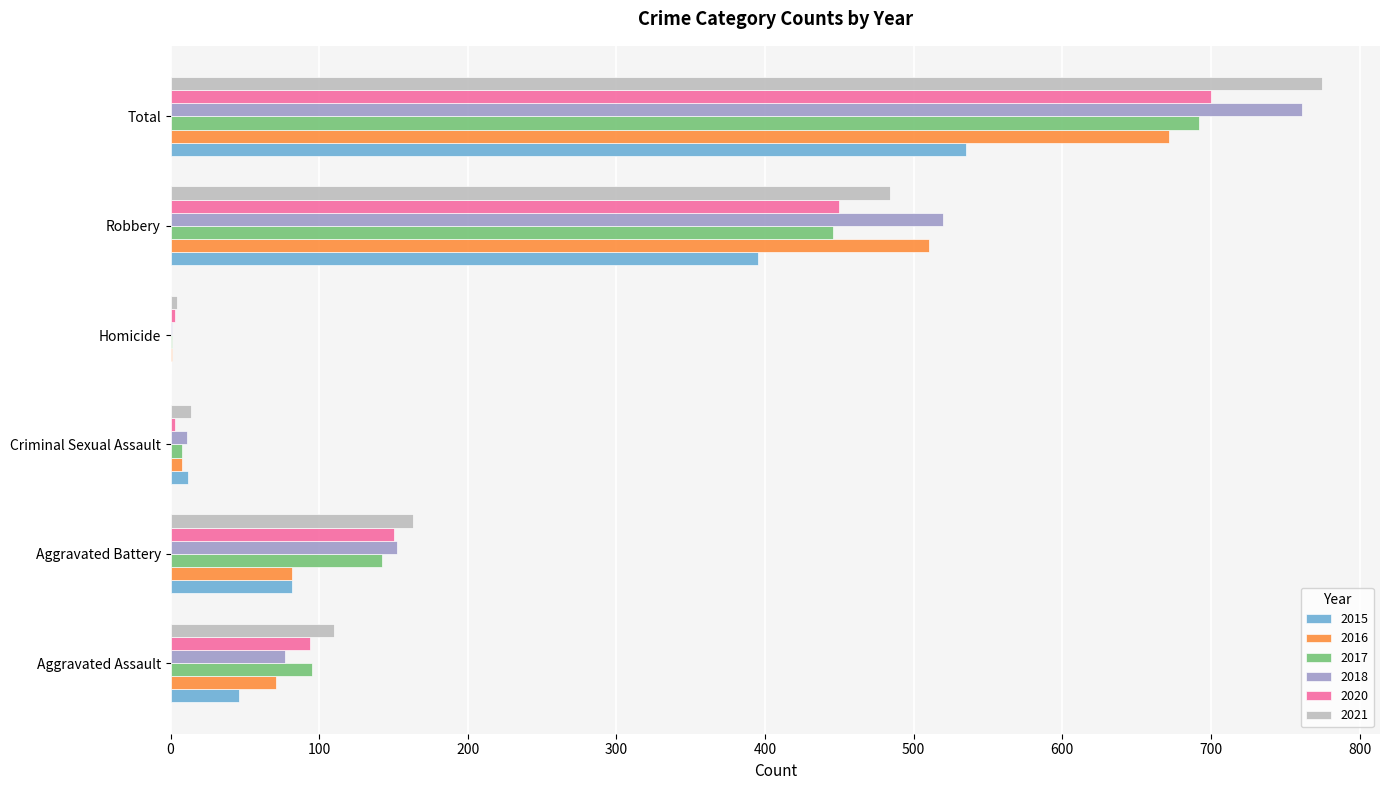

The 2021 series shows 484 at Robbery. True or false?

True